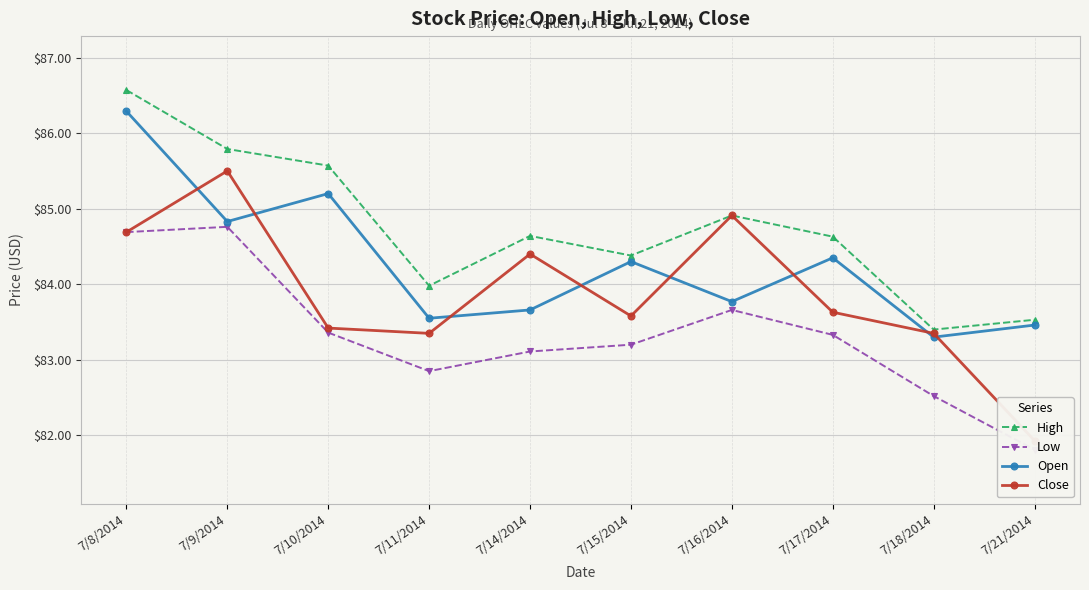

Does the chart display data point markers on the line(s)?

Yes